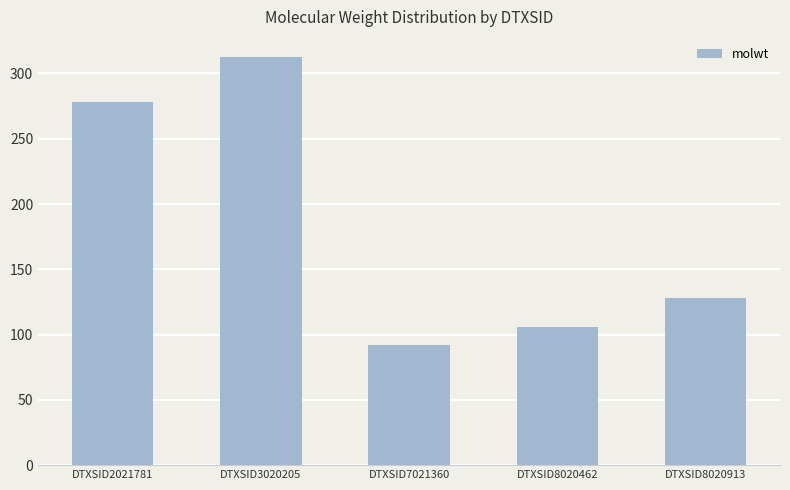

What value does the data have at DTXSID8020913?

128.2